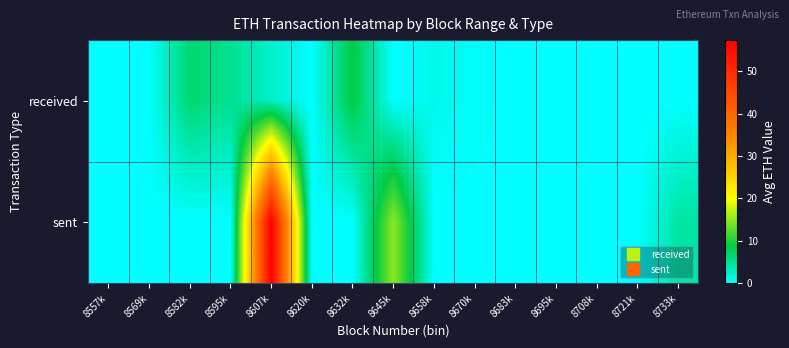

Count the number of categories in the chart.

15